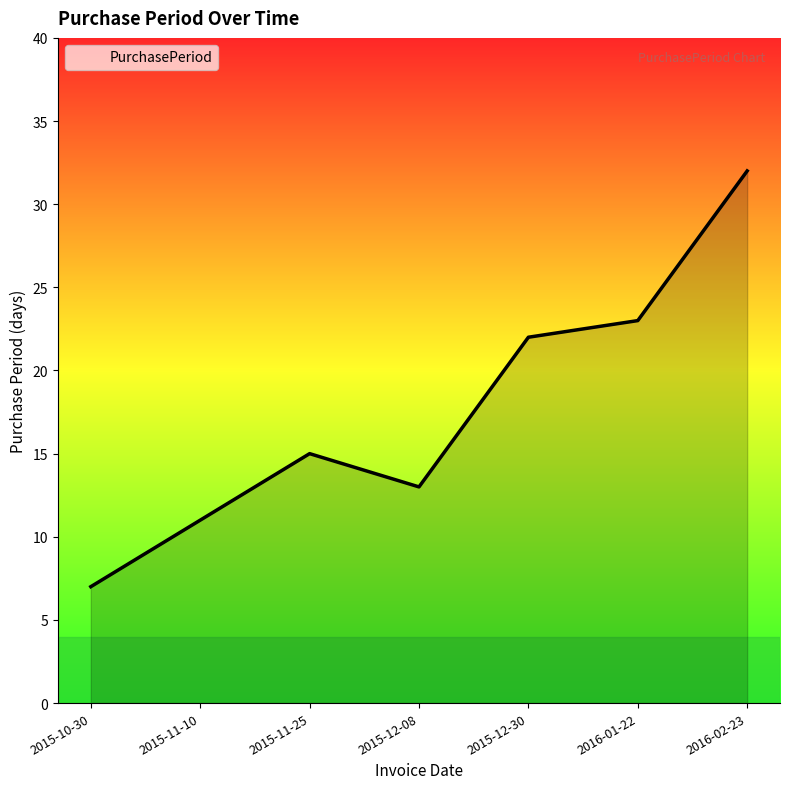

What is the difference between the second highest and minimum values?

16